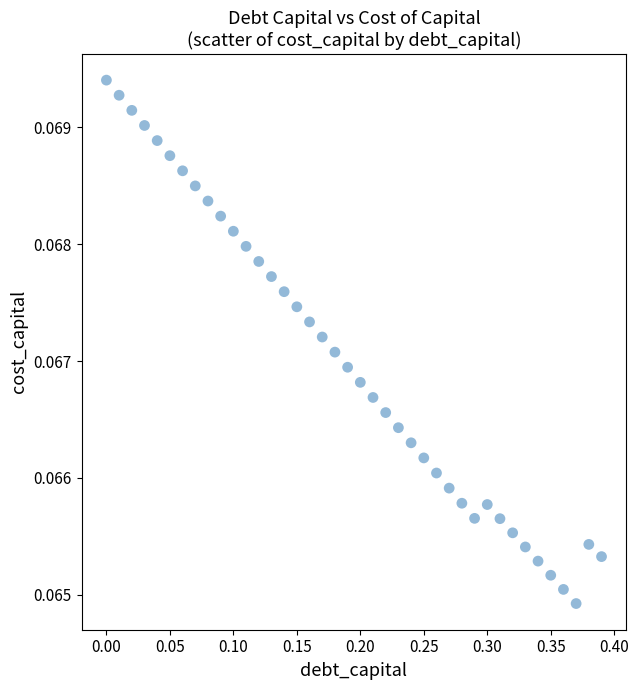

What is the range of X values (max minus min)?

0.4